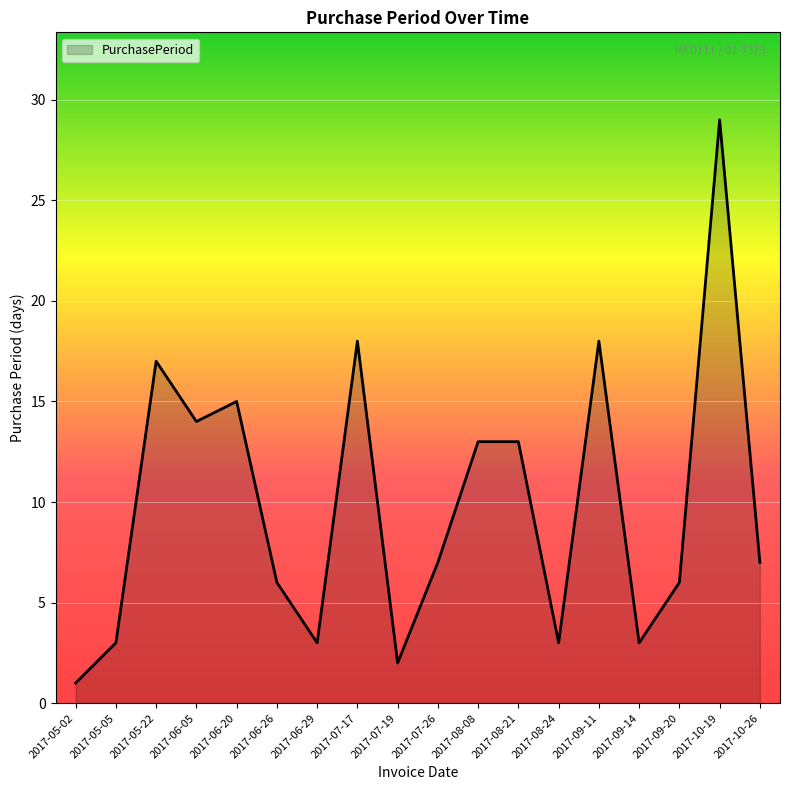

What position from the left is 2017-09-20?

16